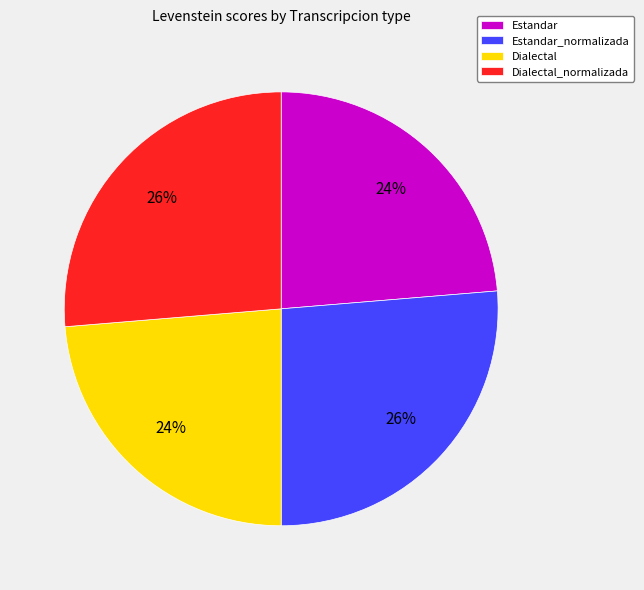

To the nearest percent, what percentage of the pie is Estandar_normalizada?

26%